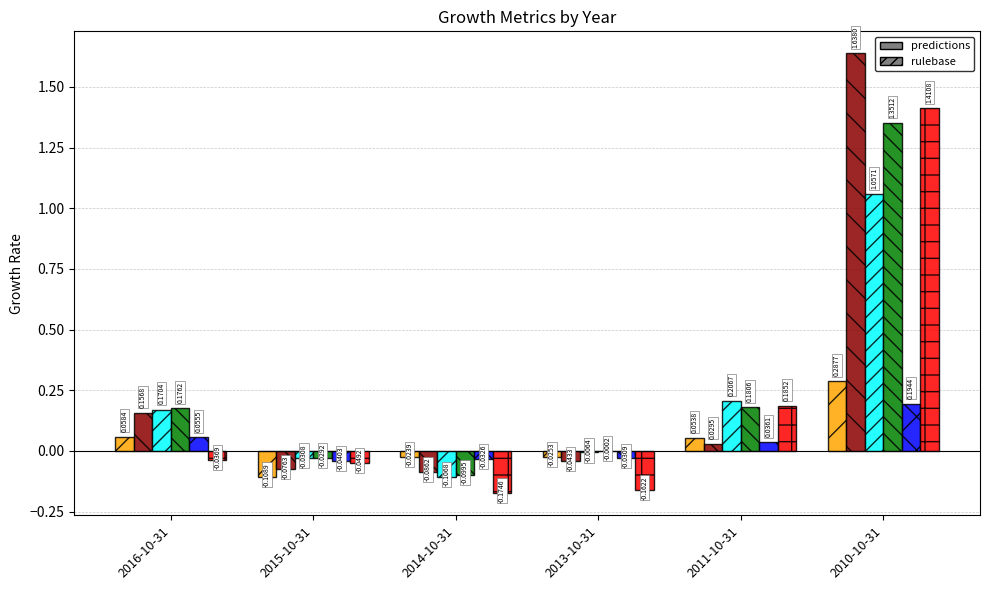

What is the total value across all series at 2011-10-31?

0.7